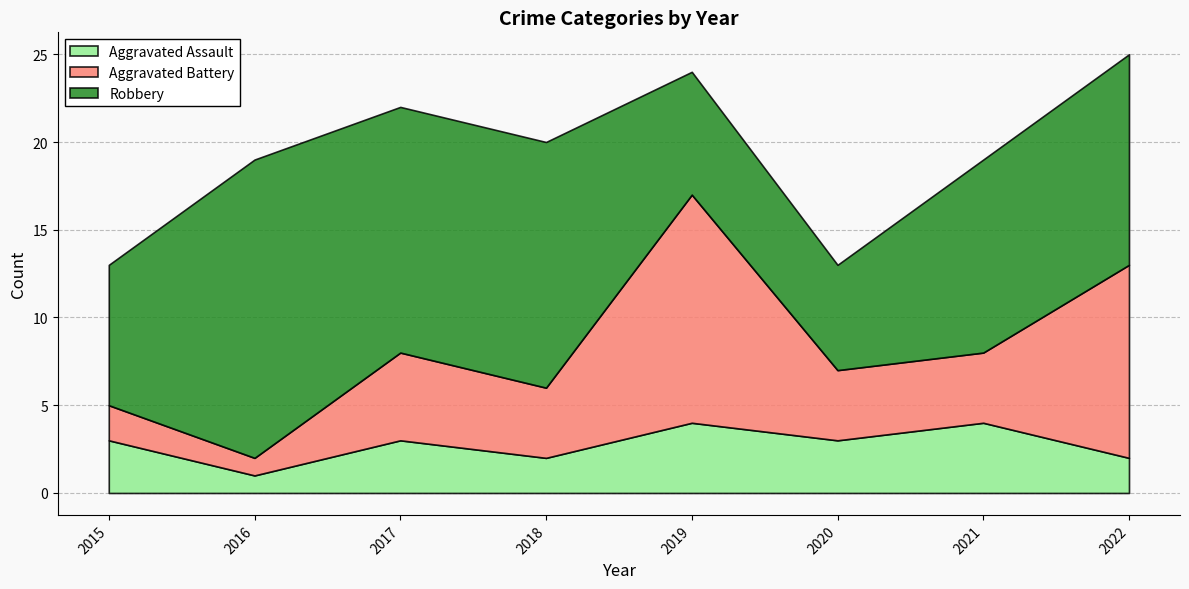

Which category has the highest value across all series?

2016